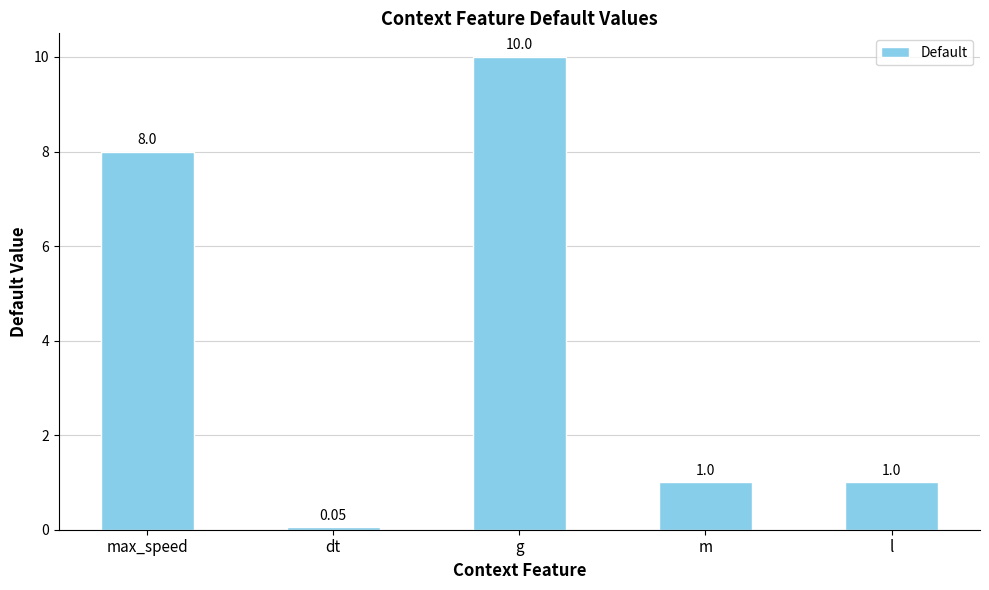

True or false: the data shows 5.5 at max_speed.

False